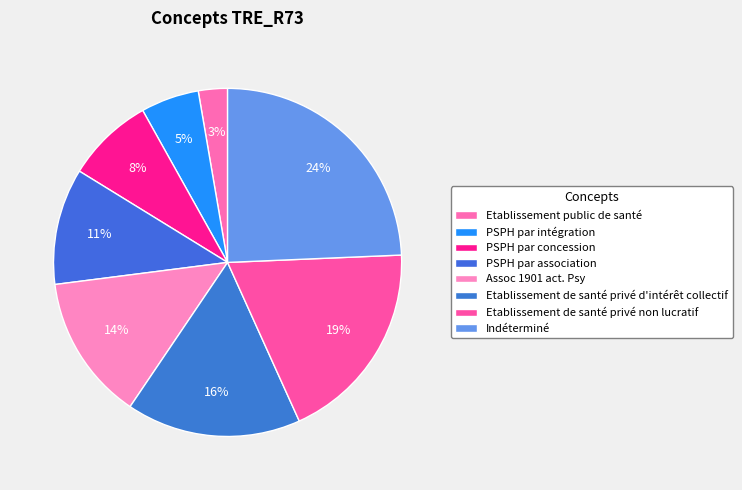

Count the number of slices in the pie.

8